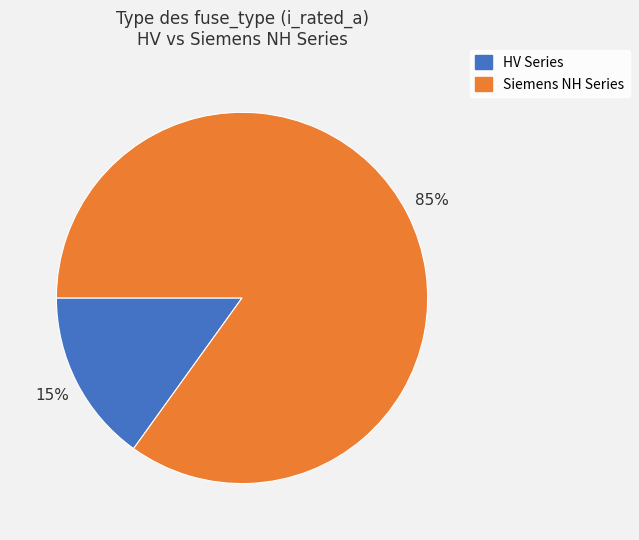

To the nearest percent, what is the difference between the largest and smallest slice percentages?

70%